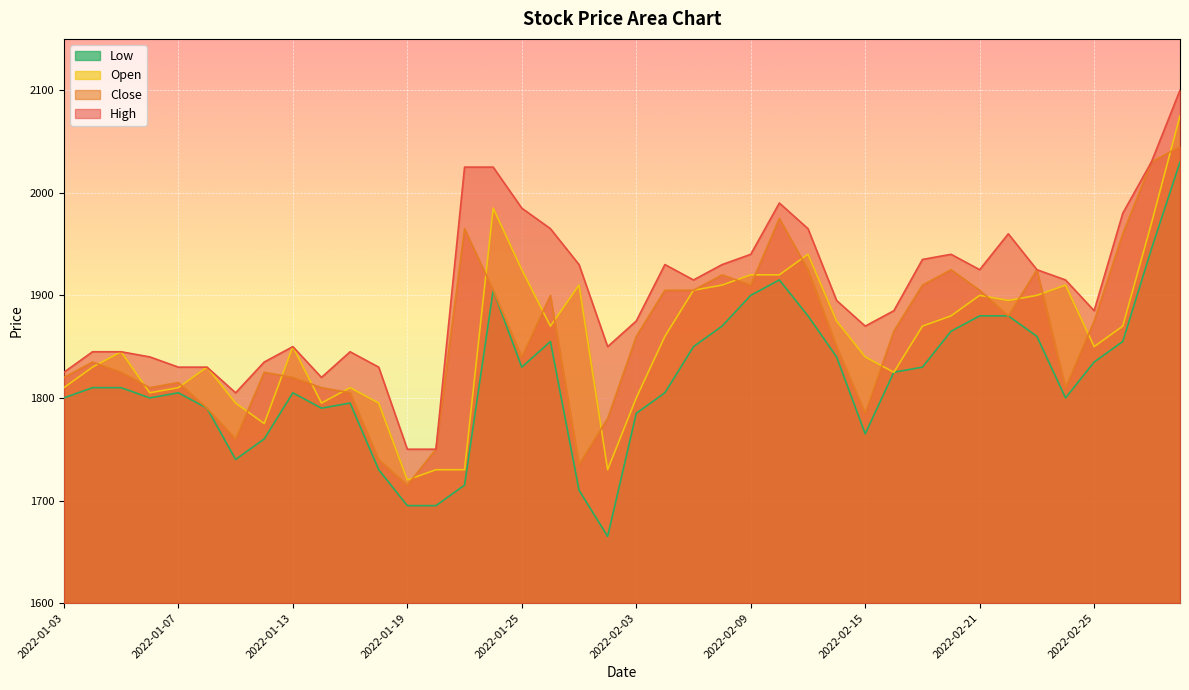

The High series shows 1840 at 2022-01-06. True or false?

True